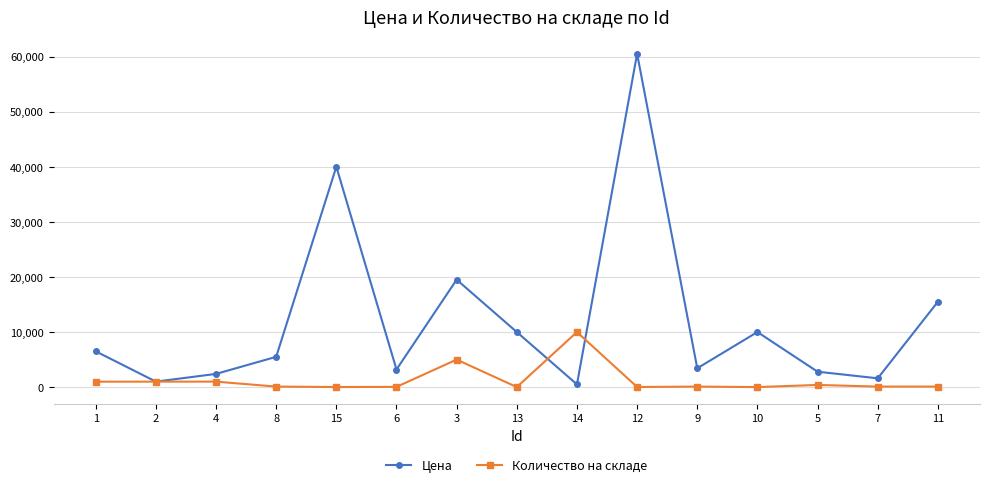

Which series has the widest spread of values?

Цена